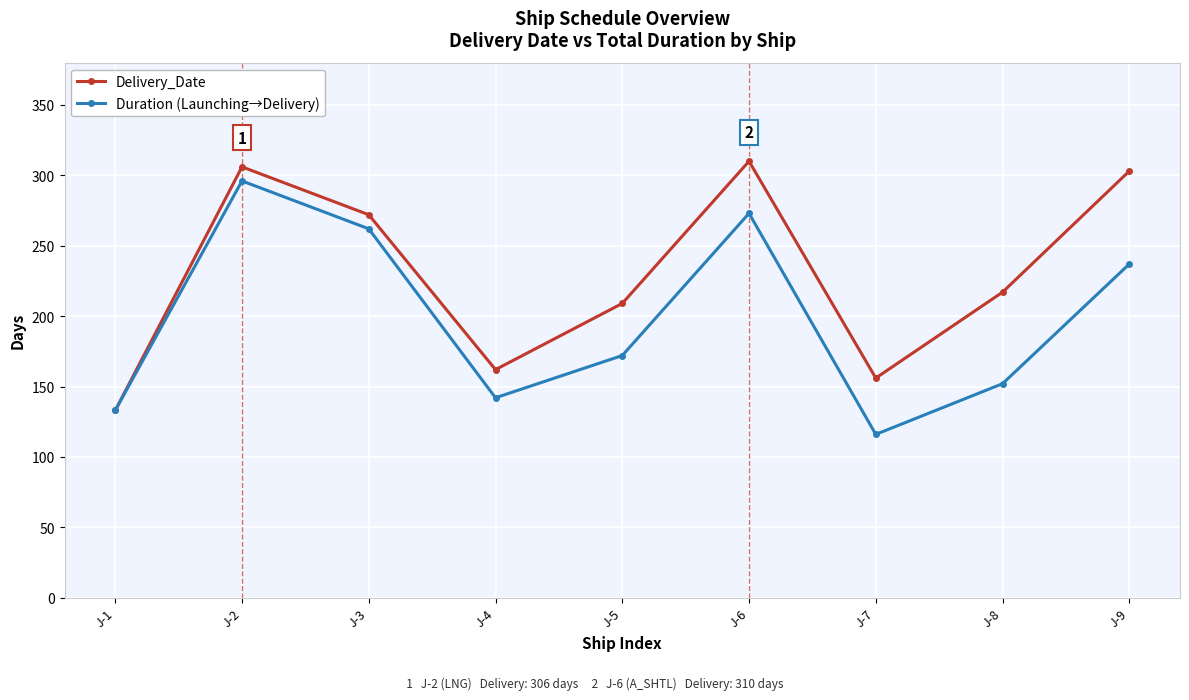

At which label does Delivery_Date first exceed 217?

J-2